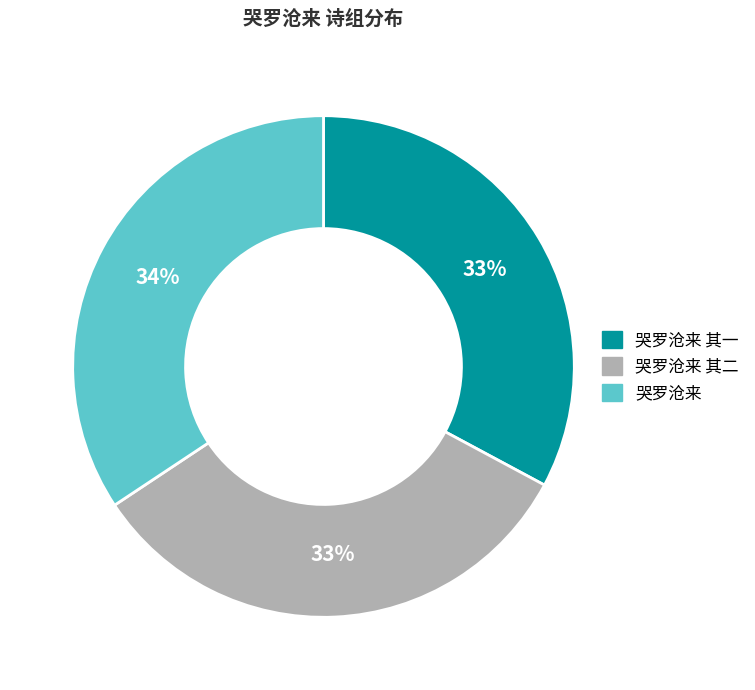

To the nearest percent, what is the average slice percentage?

33%